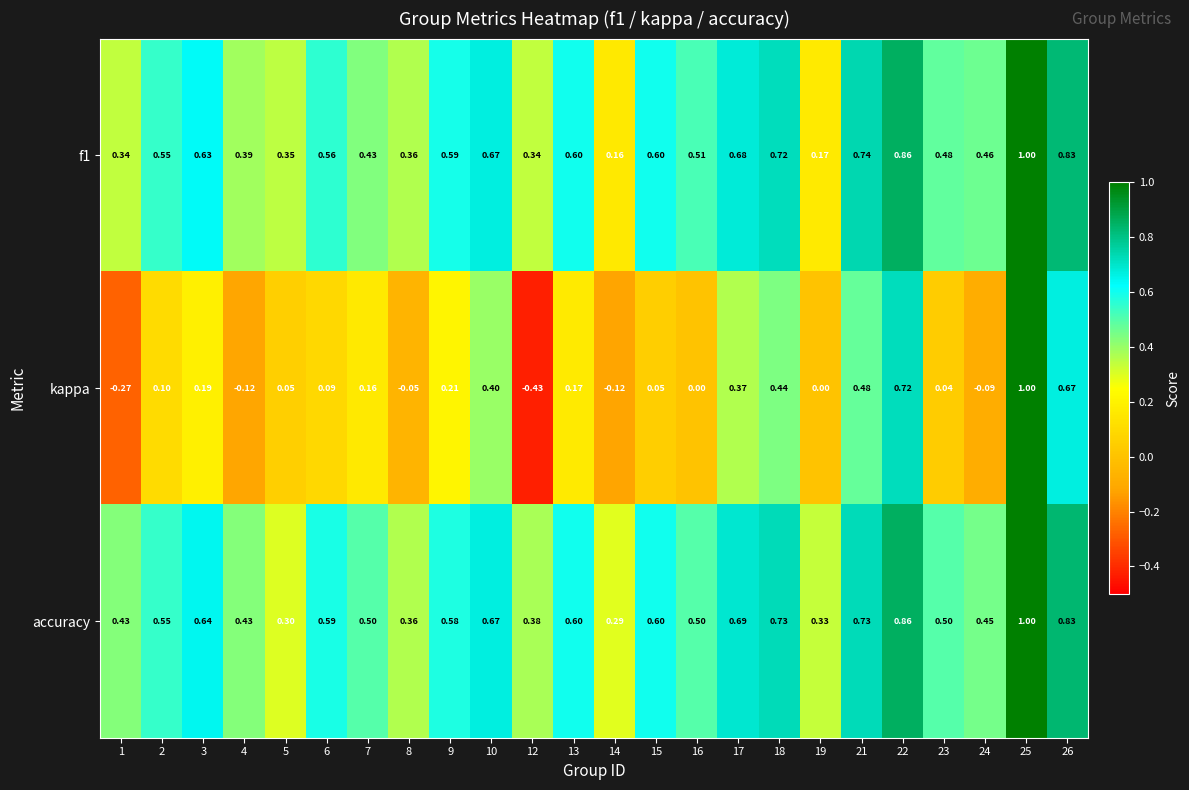

Is the value of accuracy at 15 greater than the value of f1 at 26?

No